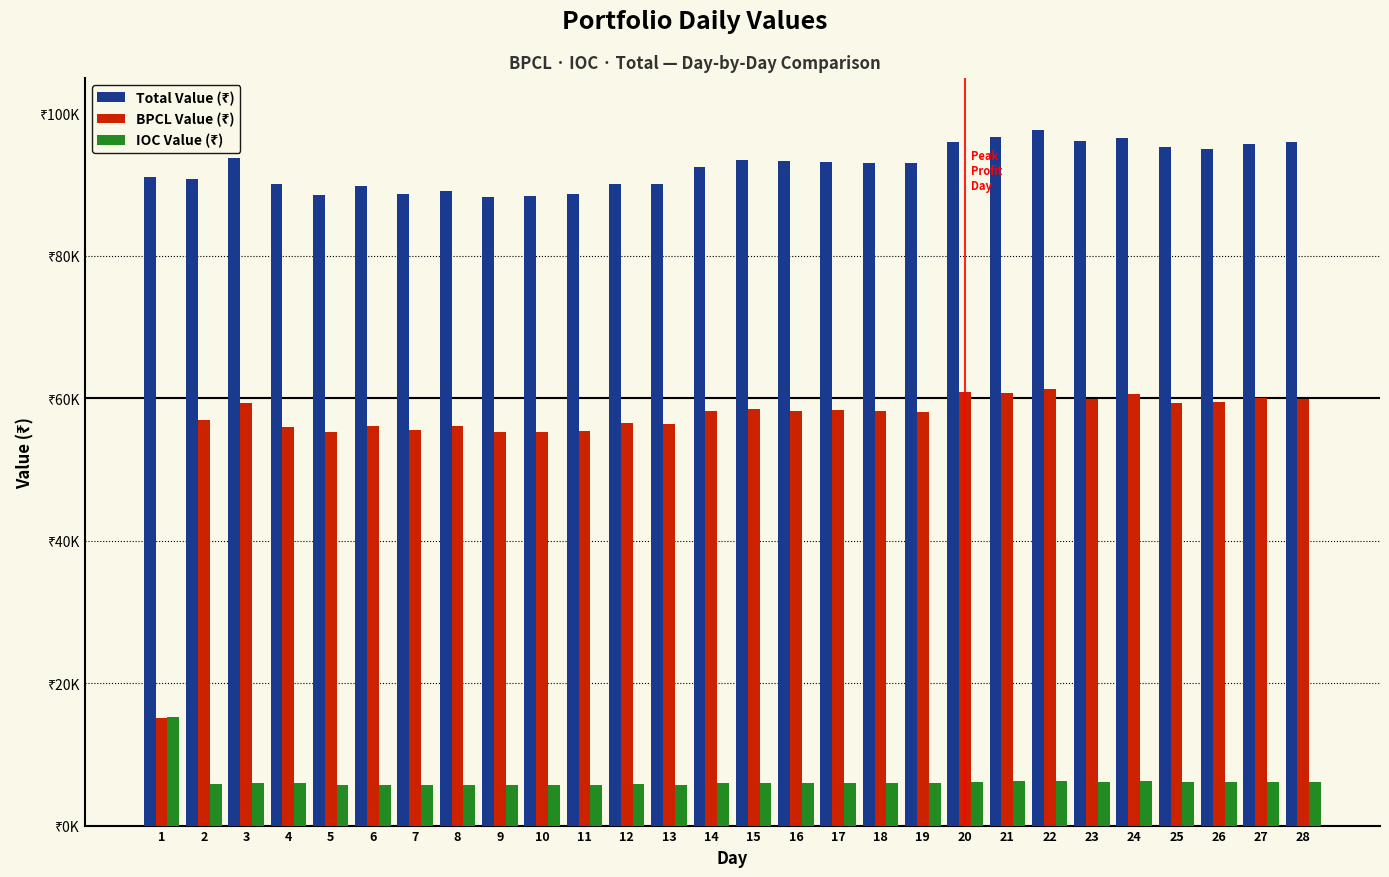

Does the chart contain any negative values?

No